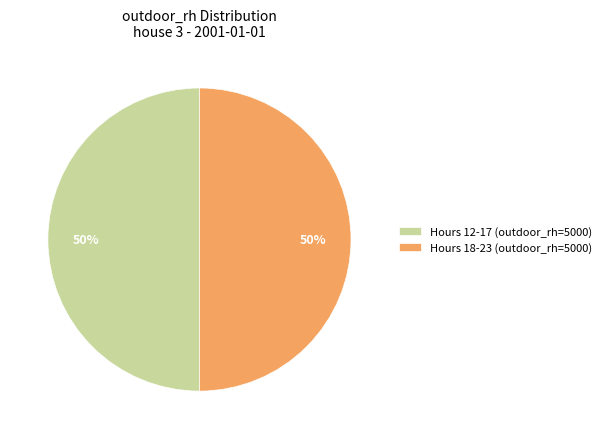

How many slices are in this pie chart?

2